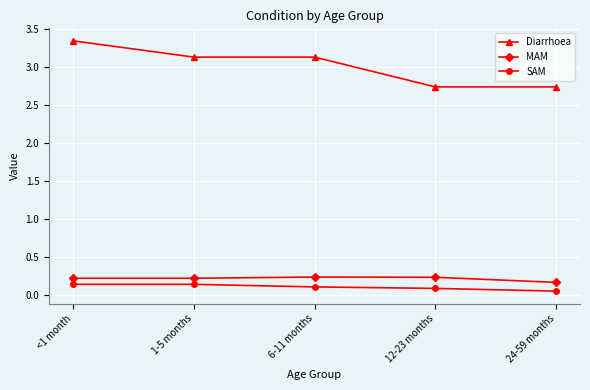

Rank the series by their maximum value, from lowest to highest.

SAM, MAM, Diarrhoea